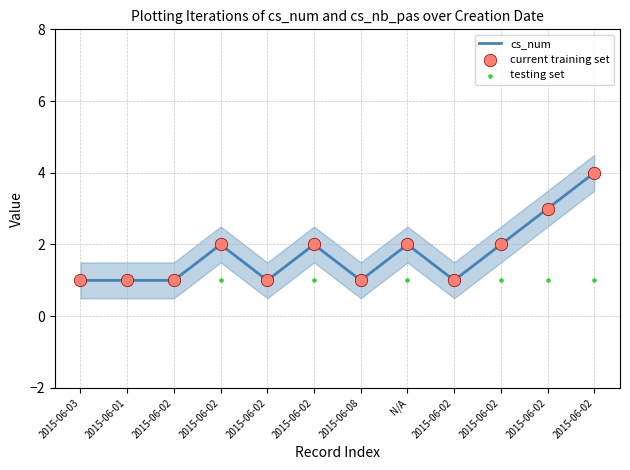

At how many categories does at least one series exceed 1?

6